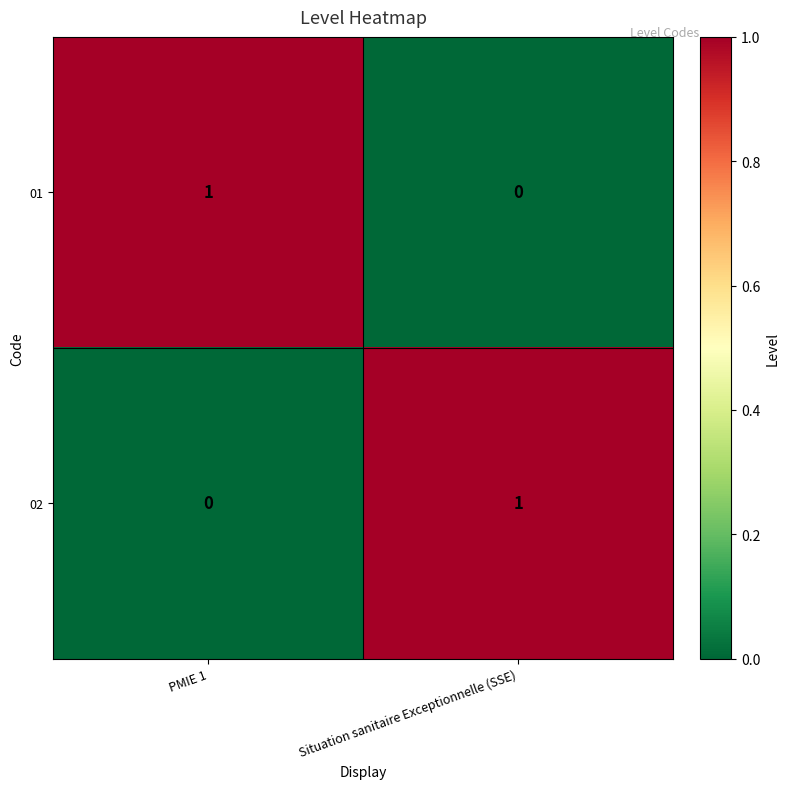

Is the value of 01 at Situation sanitaire Exceptionnelle (SSE) greater than the value of 02 at Situation sanitaire Exceptionnelle (SSE)?

No